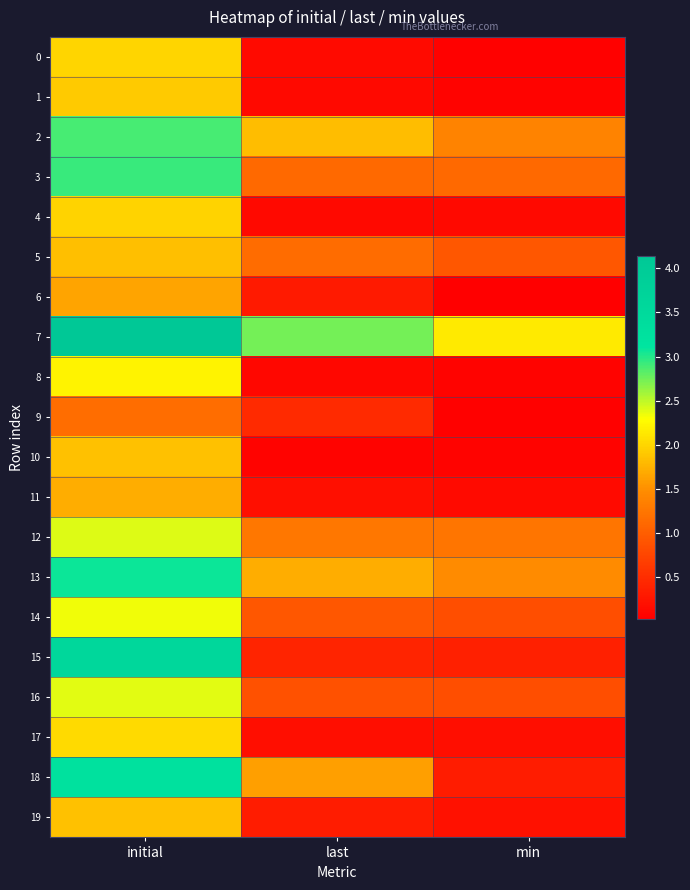

At which category does the chart reach its minimum across all series?

min